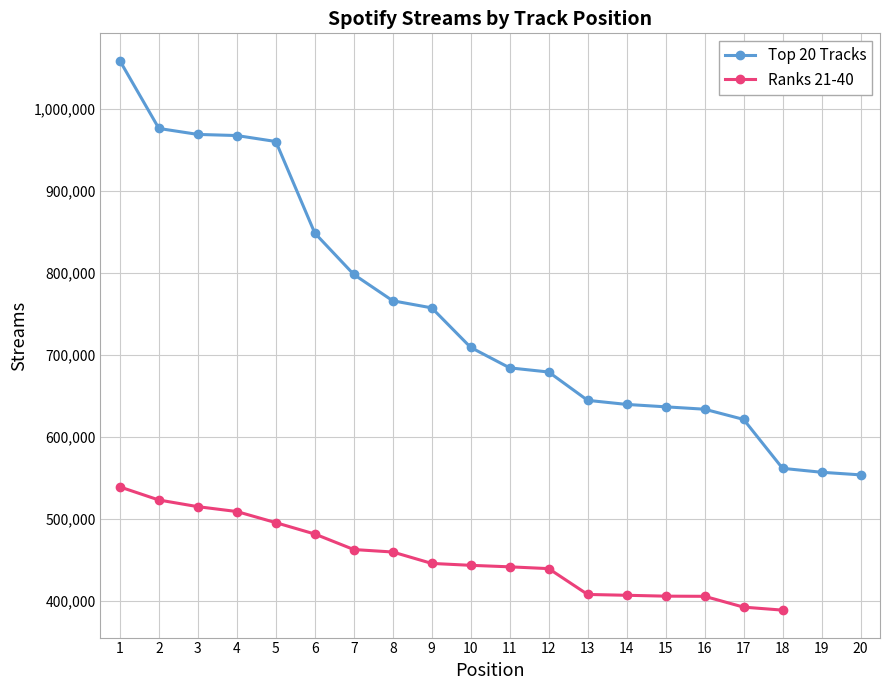

What is the value of the Top 20 Tracks point at the 5th from the left?

960376